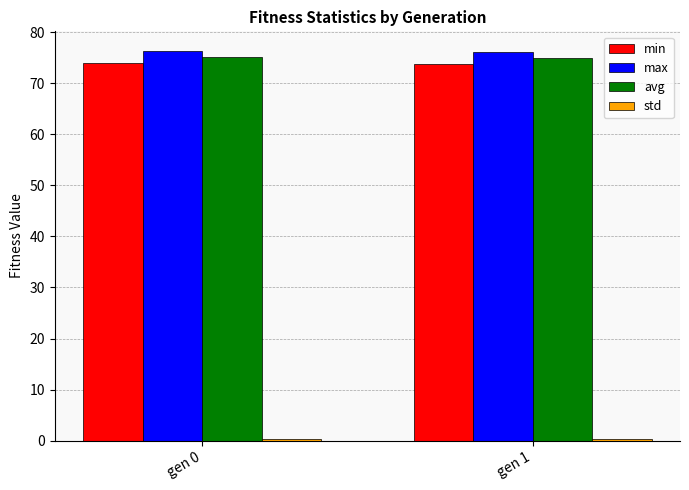

The value of min at gen 1 is 125.5. True or false?

False